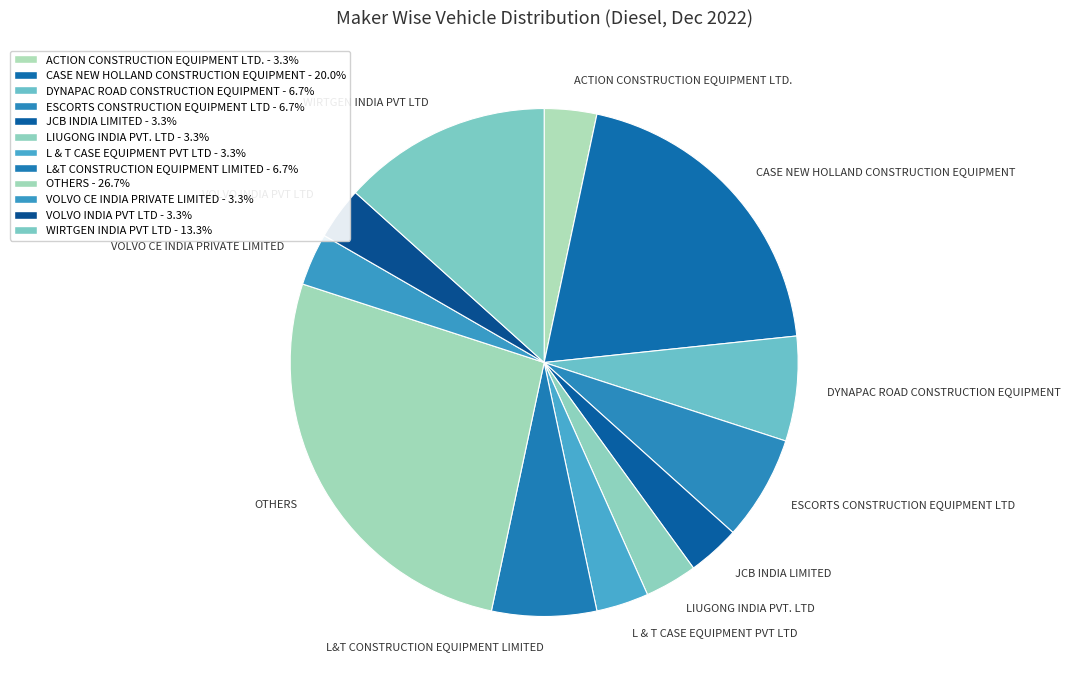

How many slices are in this pie chart?

12